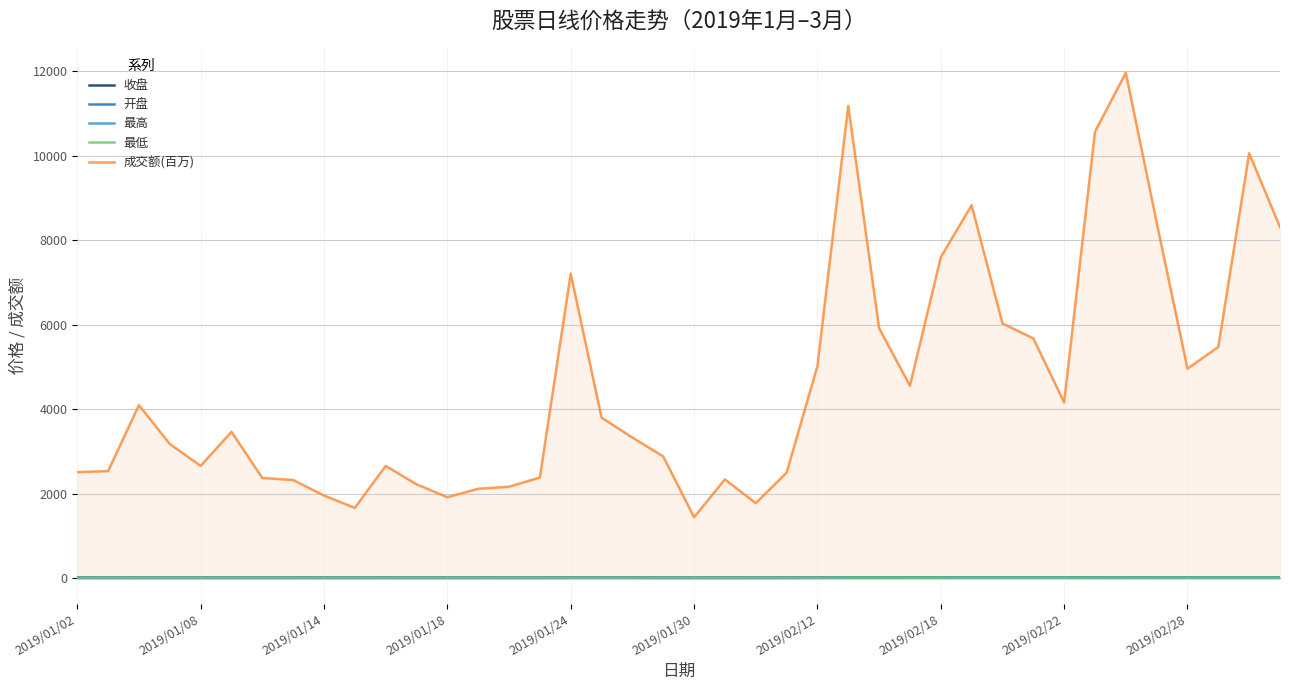

What is the difference between the maximum and minimum values in the 最高 series?

4.3